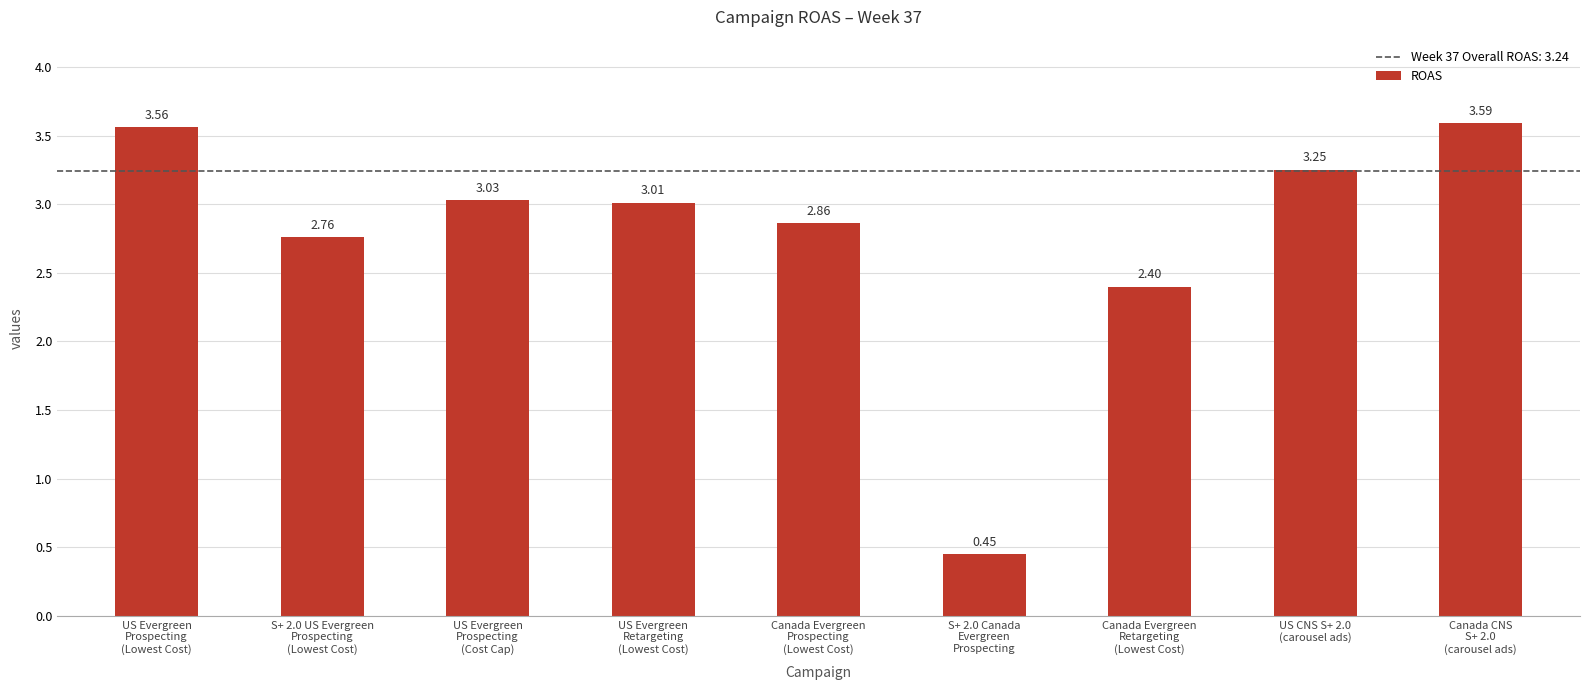

Which category has the highest value across all series?

Canada CNS
S+ 2.0
(carousel ads)